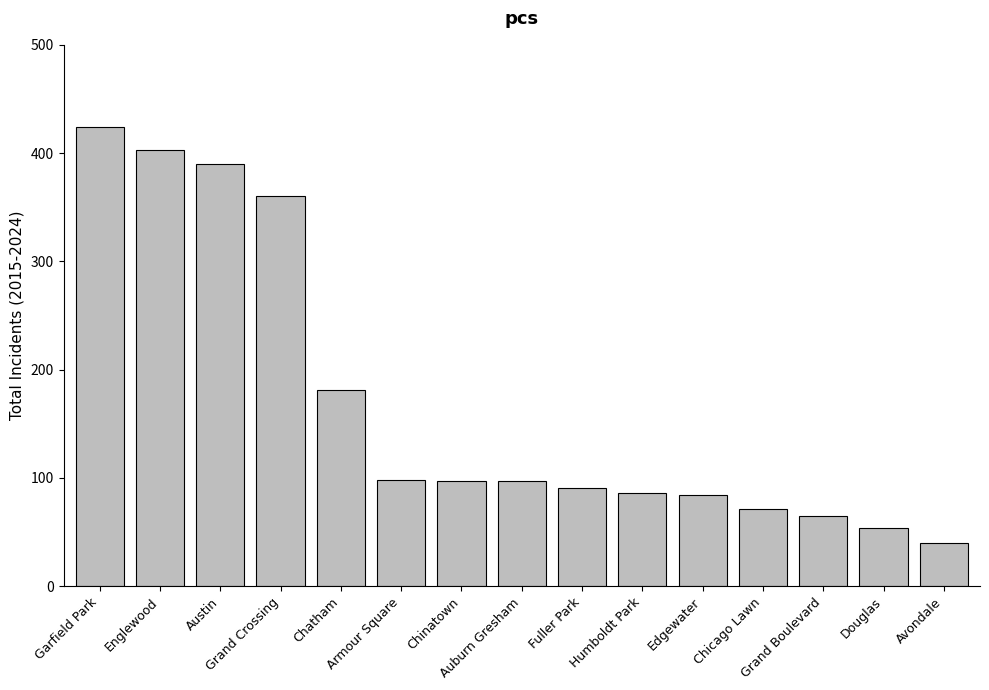

The value at Austin is 172. True or false?

False